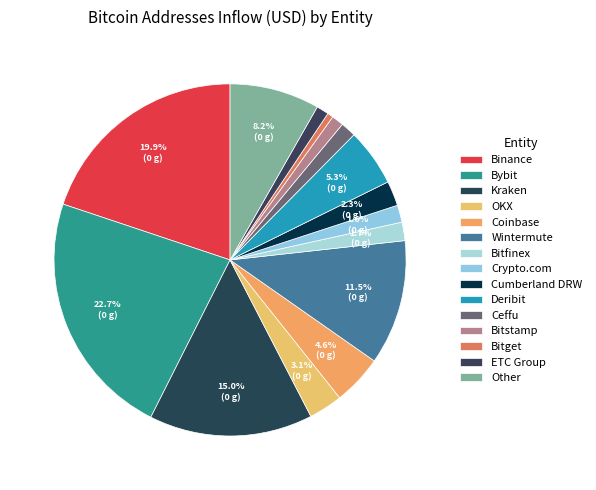

To the nearest percent, what is the difference between the largest and smallest slice percentages?

22%